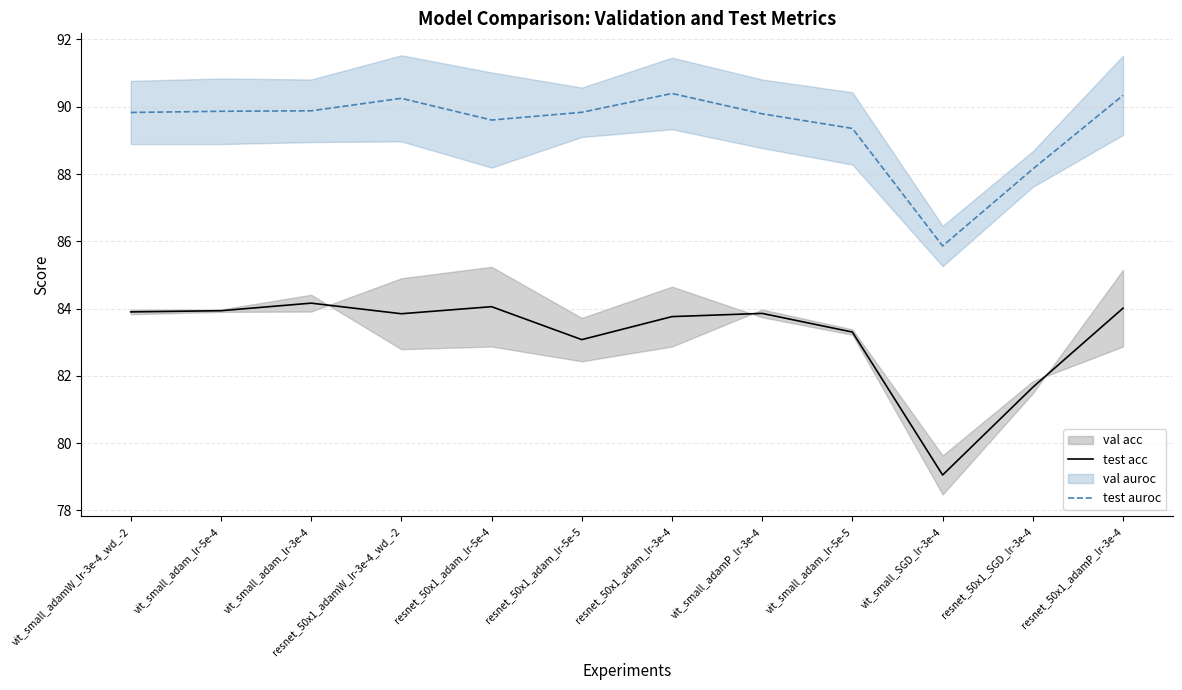

How many data points in test auroc are above 89?

10